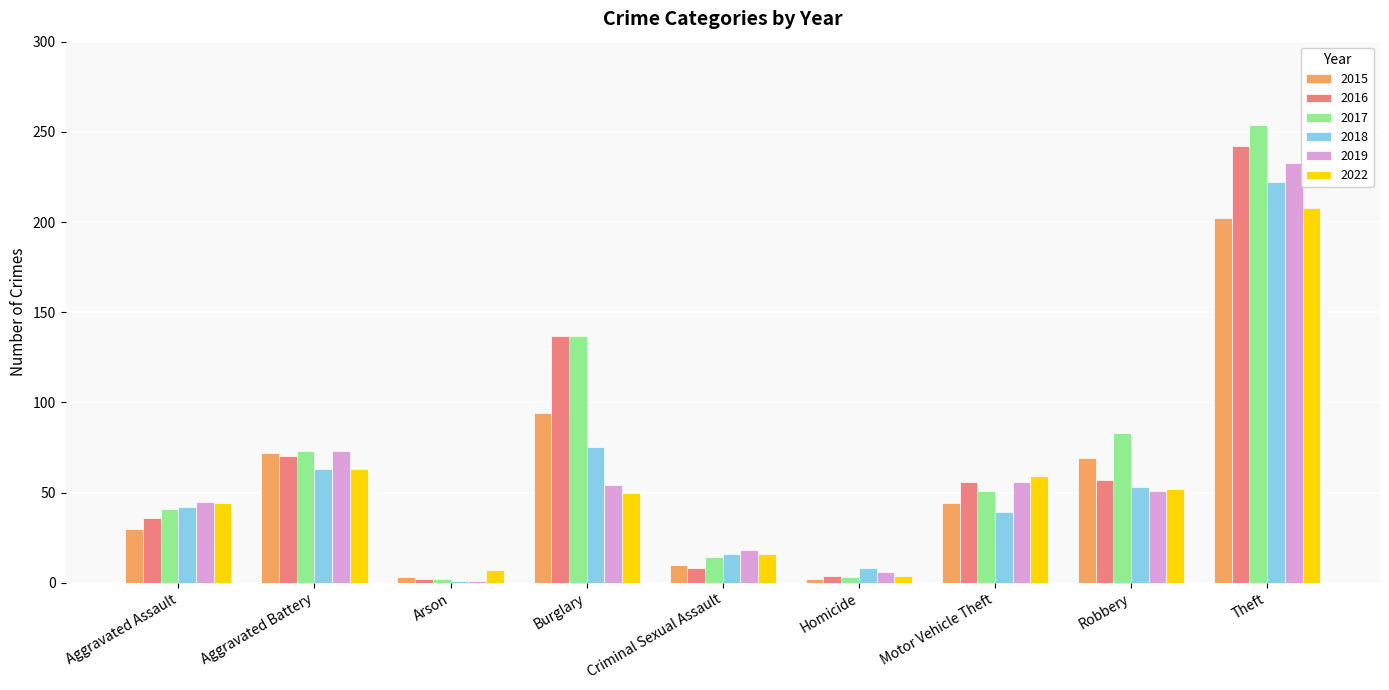

What is the value of the 2015 bar at the 1st from the left?

30